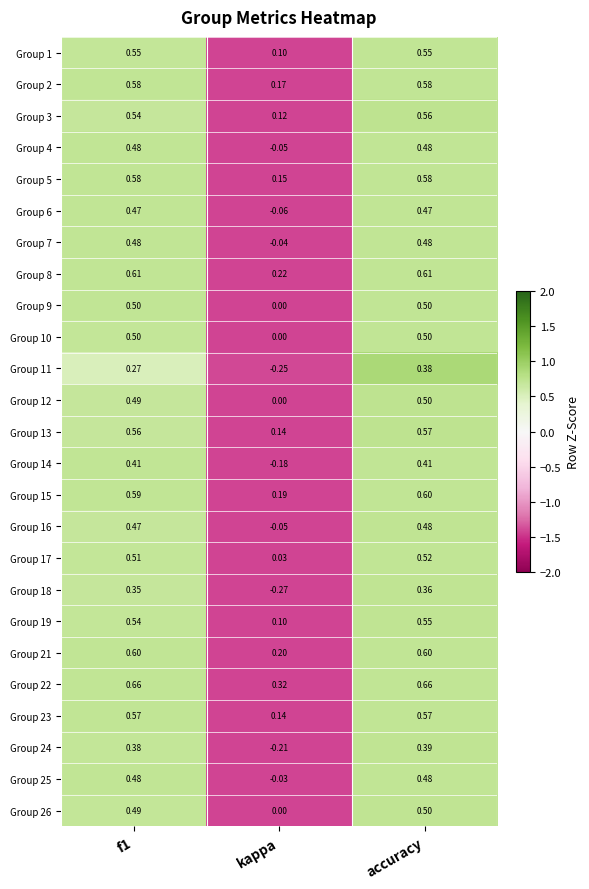

At which category is the sum across all series the highest?

accuracy